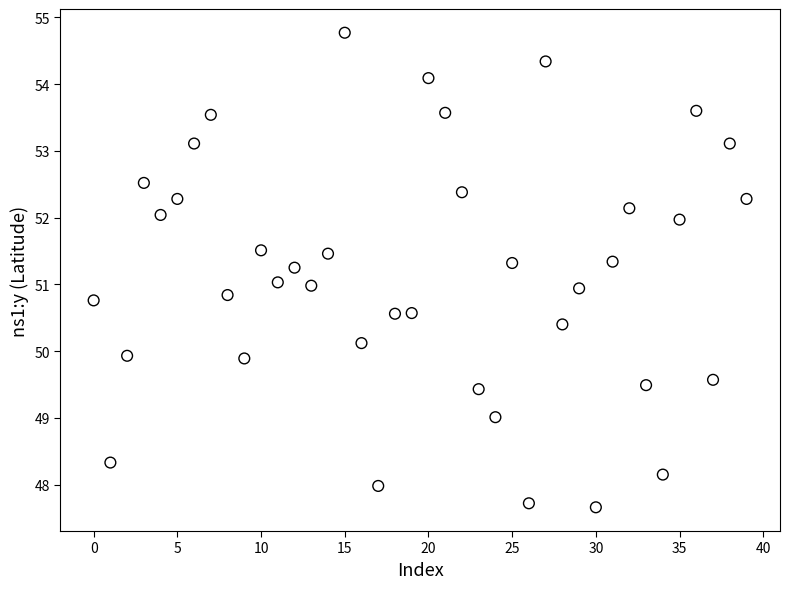

What is the range of Y values (max minus min)?

7.1